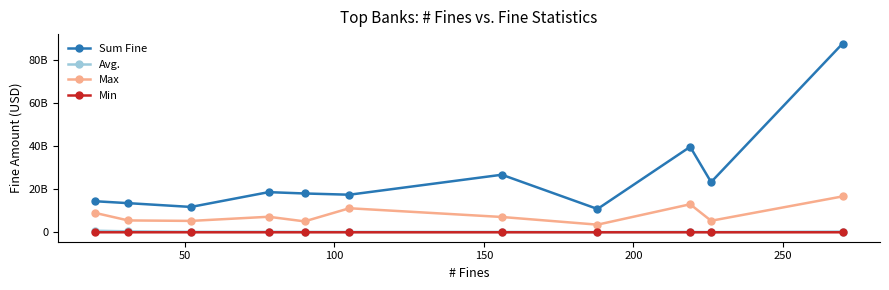

What are all the series names shown in the legend?

Sum Fine, Avg., Max, Min